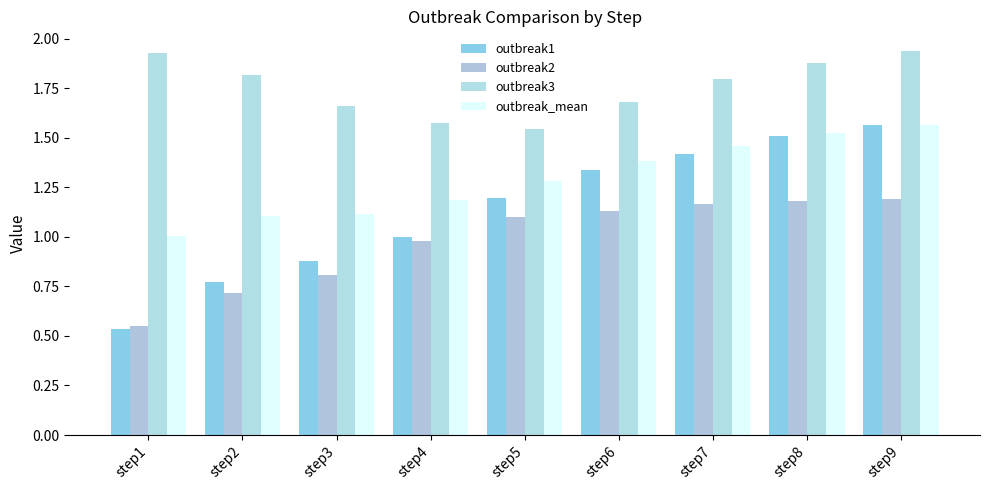

How many series are shown in this chart?

4